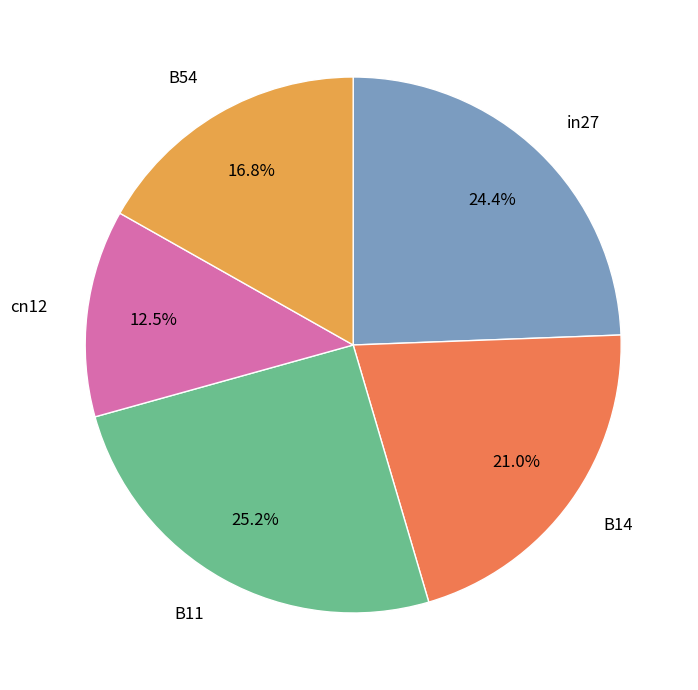

Does B54 represent more than half of the total?

No